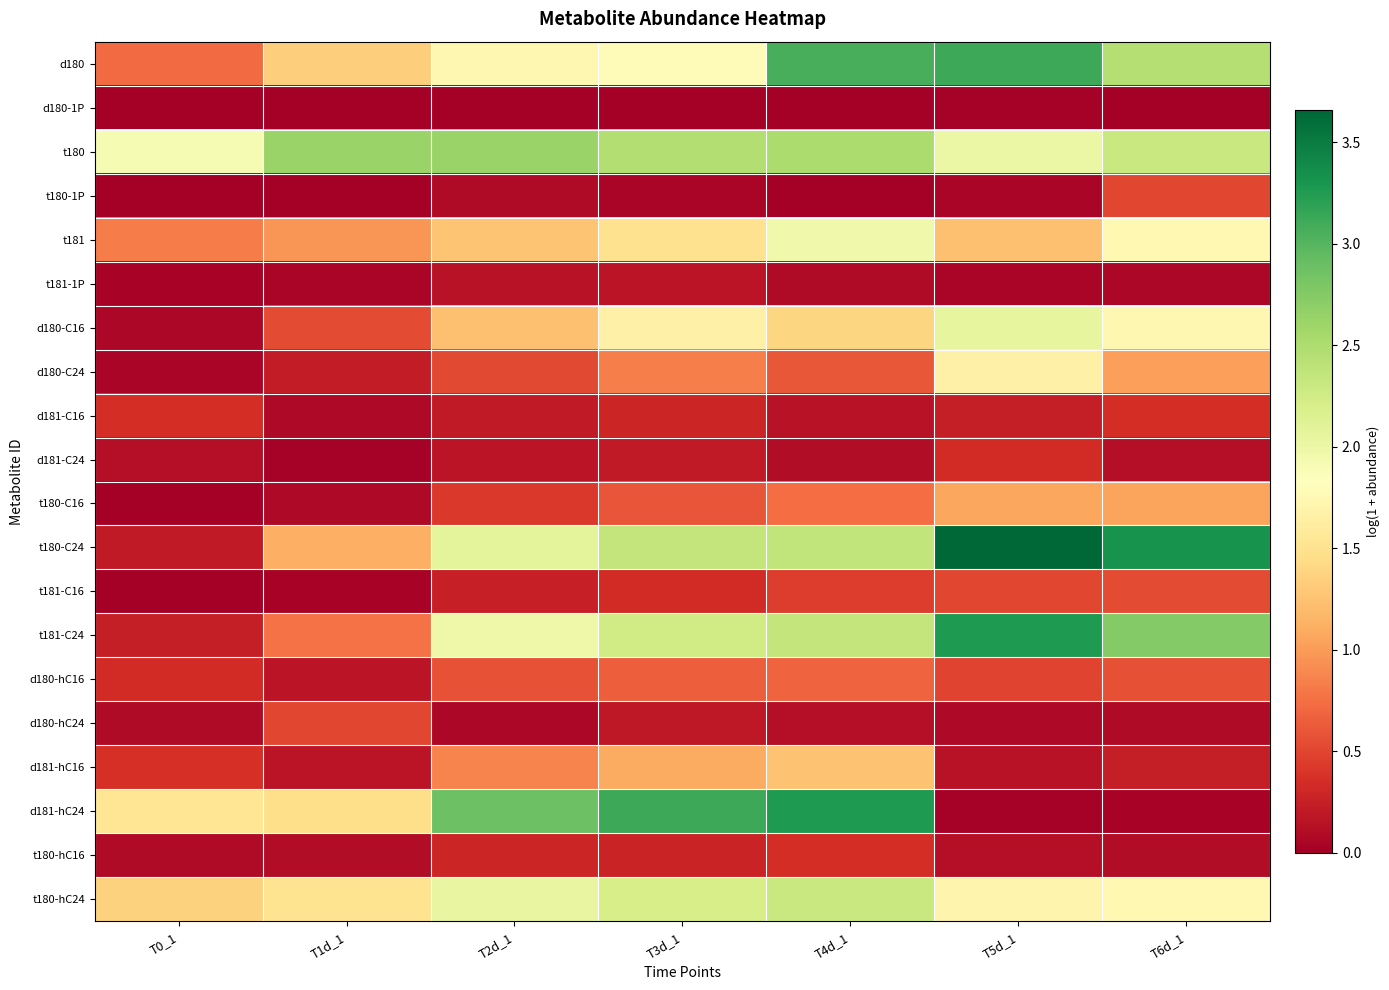

Reading right to left, what are all the values shown in this chart?

d180: T6d_1=2.4	T5d_1=3.1	T4d_1=3.1	T3d_1=1.8	T2d_1=1.7	T1d_1=1.3	T0_1=0.7
d180-1P: T6d_1=0.0	T5d_1=0.0	T4d_1=0.0	T3d_1=0.0	T2d_1=0.0	T1d_1=0.0	T0_1=0.0
t180: T6d_1=2.3	T5d_1=2.0	T4d_1=2.5	T3d_1=2.5	T2d_1=2.6	T1d_1=2.6	T0_1=1.9
t180-1P: T6d_1=0.5	T5d_1=0.1	T4d_1=0.0	T3d_1=0.1	T2d_1=0.1	T1d_1=0.0	T0_1=0.0
t181: T6d_1=1.8	T5d_1=1.2	T4d_1=2.0	T3d_1=1.5	T2d_1=1.3	T1d_1=1.0	T0_1=0.8
t181-1P: T6d_1=0.1	T5d_1=0.1	T4d_1=0.1	T3d_1=0.2	T2d_1=0.2	T1d_1=0.0	T0_1=0.0
d180-C16: T6d_1=1.7	T5d_1=2.1	T4d_1=1.4	T3d_1=1.7	T2d_1=1.2	T1d_1=0.5	T0_1=0.1
d180-C24: T6d_1=1.0	T5d_1=1.7	T4d_1=0.6	T3d_1=0.8	T2d_1=0.5	T1d_1=0.2	T0_1=0.1
d181-C16: T6d_1=0.3	T5d_1=0.2	T4d_1=0.1	T3d_1=0.3	T2d_1=0.2	T1d_1=0.1	T0_1=0.3
d181-C24: T6d_1=0.1	T5d_1=0.3	T4d_1=0.1	T3d_1=0.2	T2d_1=0.2	T1d_1=0.0	T0_1=0.1
t180-C16: T6d_1=1.0	T5d_1=1.1	T4d_1=0.7	T3d_1=0.6	T2d_1=0.4	T1d_1=0.1	T0_1=0.0
t180-C24: T6d_1=3.3	T5d_1=3.7	T4d_1=2.4	T3d_1=2.3	T2d_1=2.1	T1d_1=1.1	T0_1=0.2
t181-C16: T6d_1=0.5	T5d_1=0.5	T4d_1=0.5	T3d_1=0.3	T2d_1=0.3	T1d_1=0.0	T0_1=0.0
t181-C24: T6d_1=2.7	T5d_1=3.3	T4d_1=2.4	T3d_1=2.3	T2d_1=2.0	T1d_1=0.8	T0_1=0.2
d180-hC16: T6d_1=0.6	T5d_1=0.5	T4d_1=0.7	T3d_1=0.7	T2d_1=0.6	T1d_1=0.2	T0_1=0.3
d180-hC24: T6d_1=0.1	T5d_1=0.1	T4d_1=0.1	T3d_1=0.2	T2d_1=0.1	T1d_1=0.5	T0_1=0.1
d181-hC16: T6d_1=0.2	T5d_1=0.1	T4d_1=1.2	T3d_1=1.1	T2d_1=0.9	T1d_1=0.2	T0_1=0.4
d181-hC24: T6d_1=0.0	T5d_1=0.0	T4d_1=3.3	T3d_1=3.1	T2d_1=2.9	T1d_1=1.5	T0_1=1.5
t180-hC16: T6d_1=0.1	T5d_1=0.1	T4d_1=0.4	T3d_1=0.3	T2d_1=0.3	T1d_1=0.1	T0_1=0.1
t180-hC24: T6d_1=1.8	T5d_1=1.7	T4d_1=2.3	T3d_1=2.2	T2d_1=2.0	T1d_1=1.5	T0_1=1.4